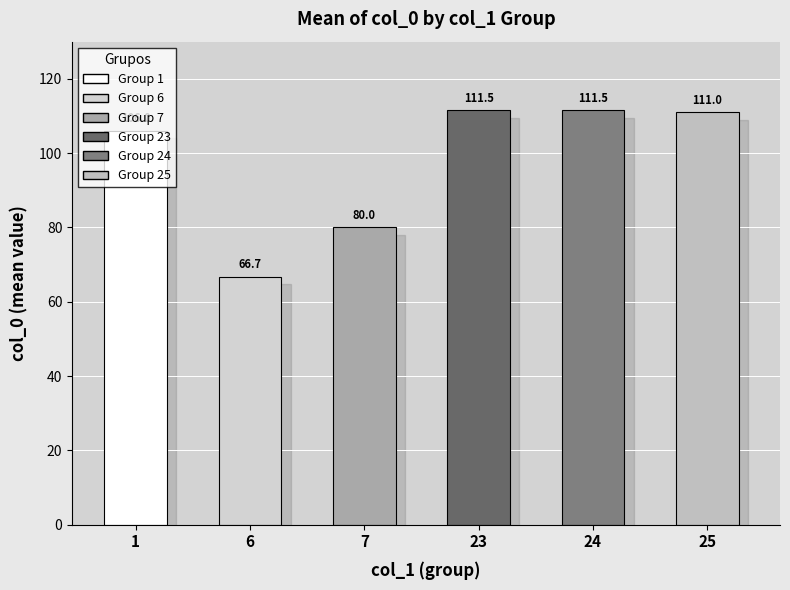

Is it true that the value at 25 is 170.8?

False